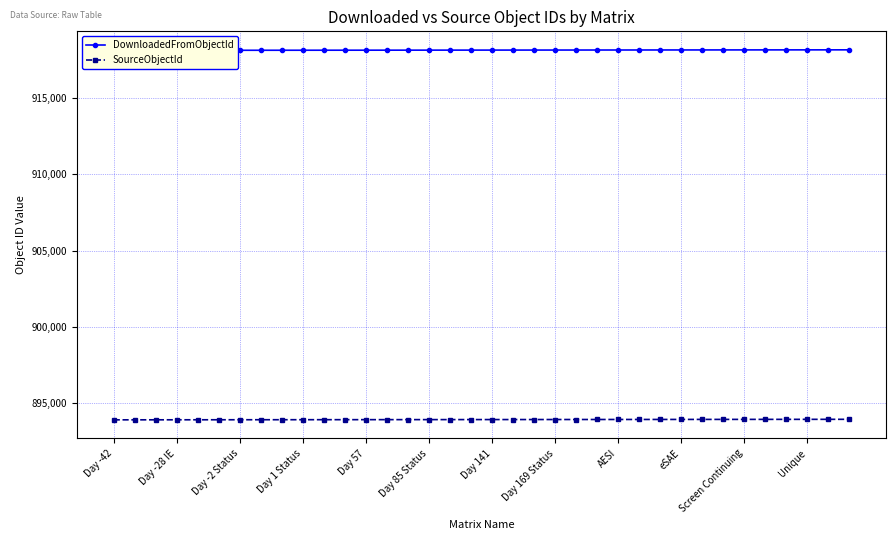

The value of DownloadedFromObjectId at 17 is 918152. True or false?

True